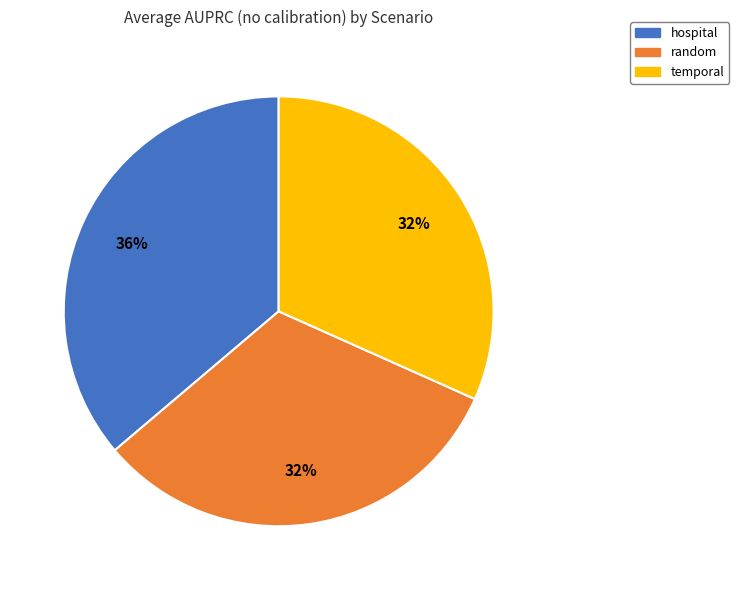

Which category has the biggest portion of the pie?

hospital